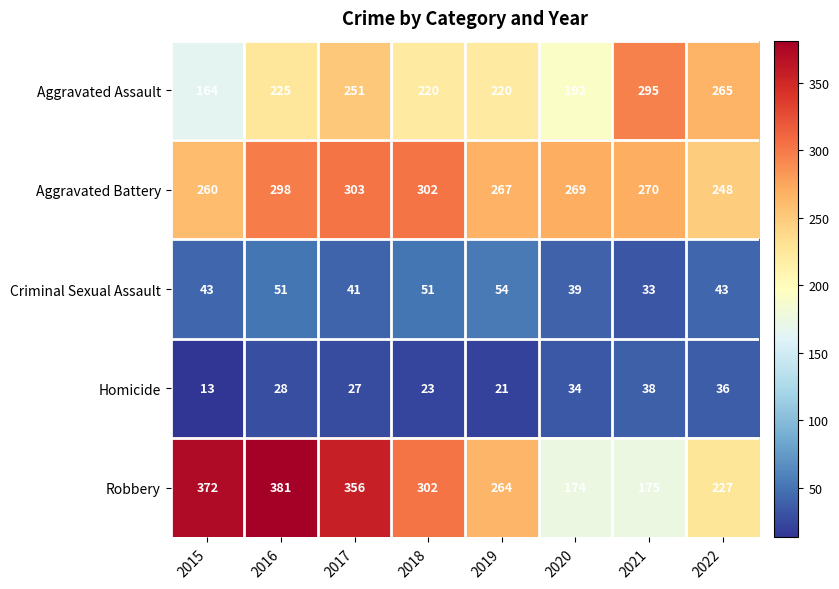

What is the lowest value of the Aggravated Assault series?

164